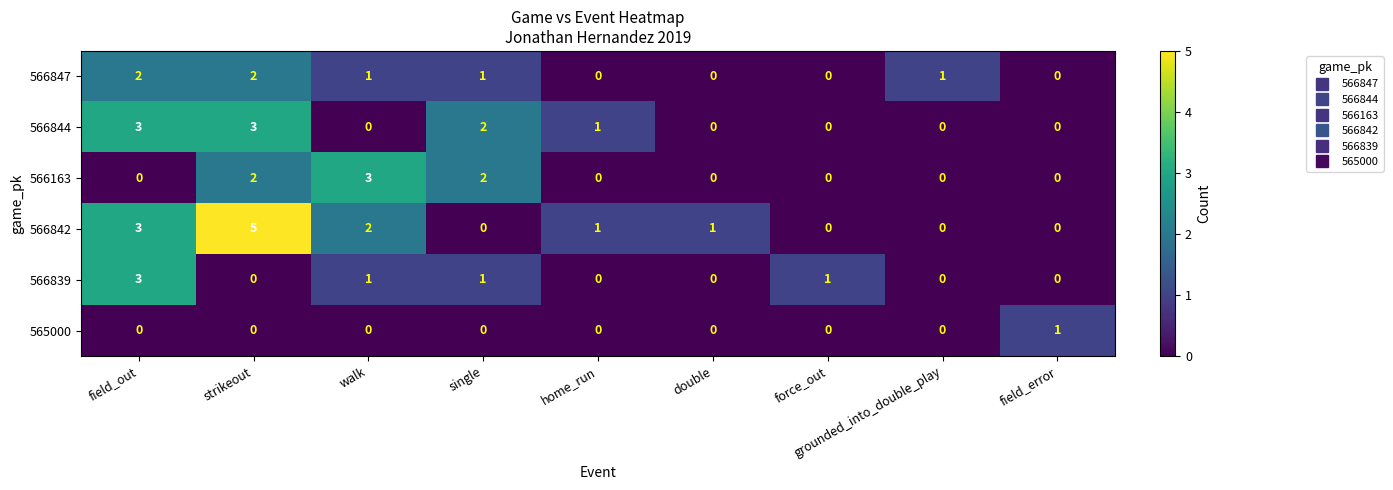

At which category is the sum across all series the highest?

strikeout